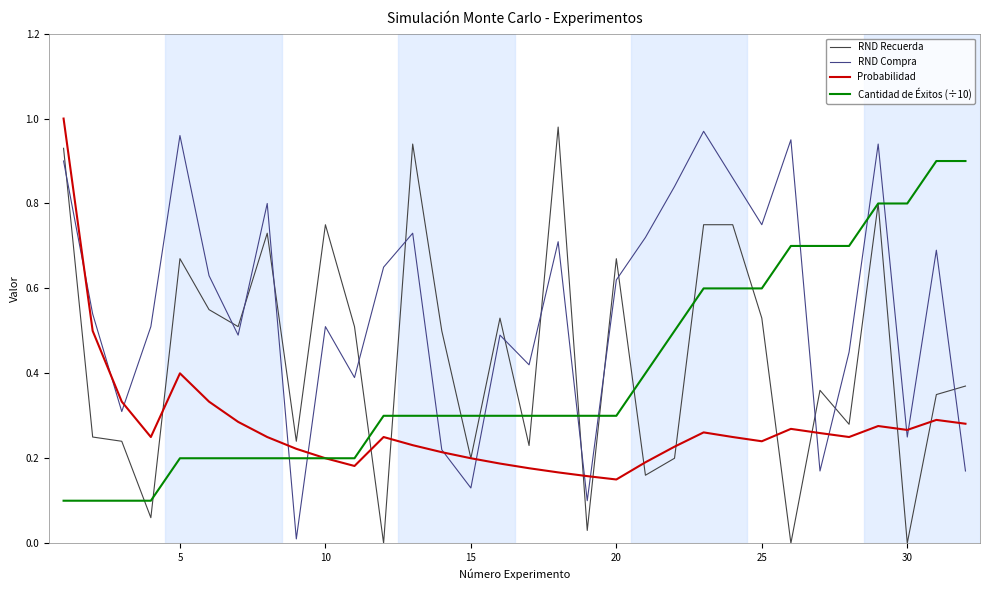

After their last crossing, which series has the higher values: Cantidad de Éxitos (÷10) or RND Compra?

Cantidad de Éxitos (÷10)